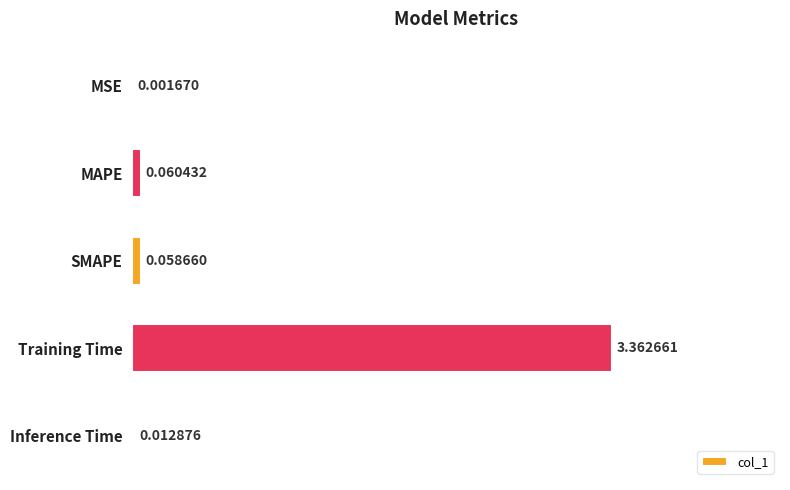

Between Inference Time and MSE, which is larger?

Inference Time